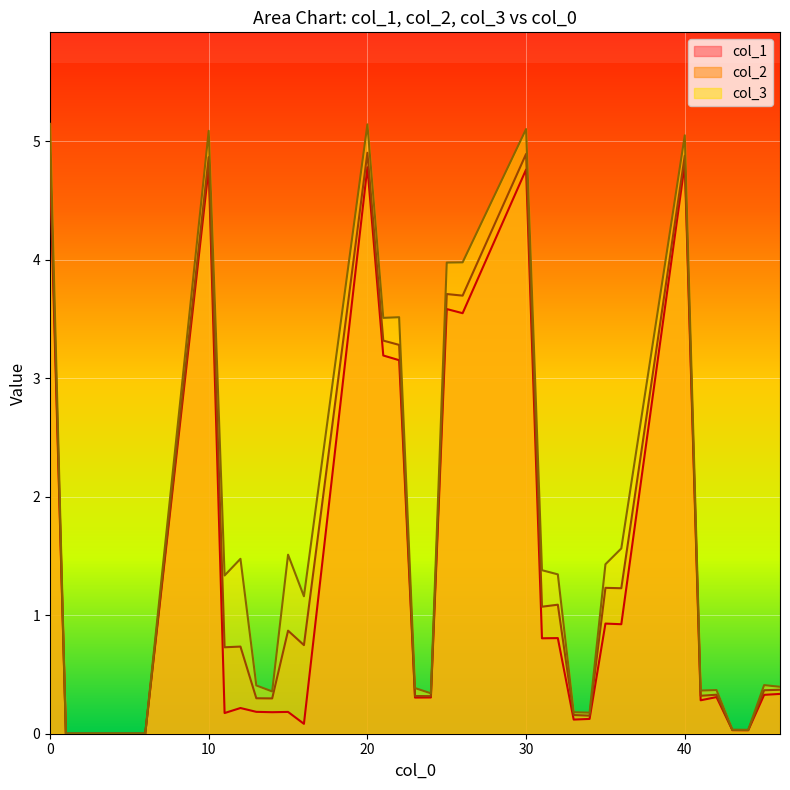

Where is the first local maximum for col_1?

10